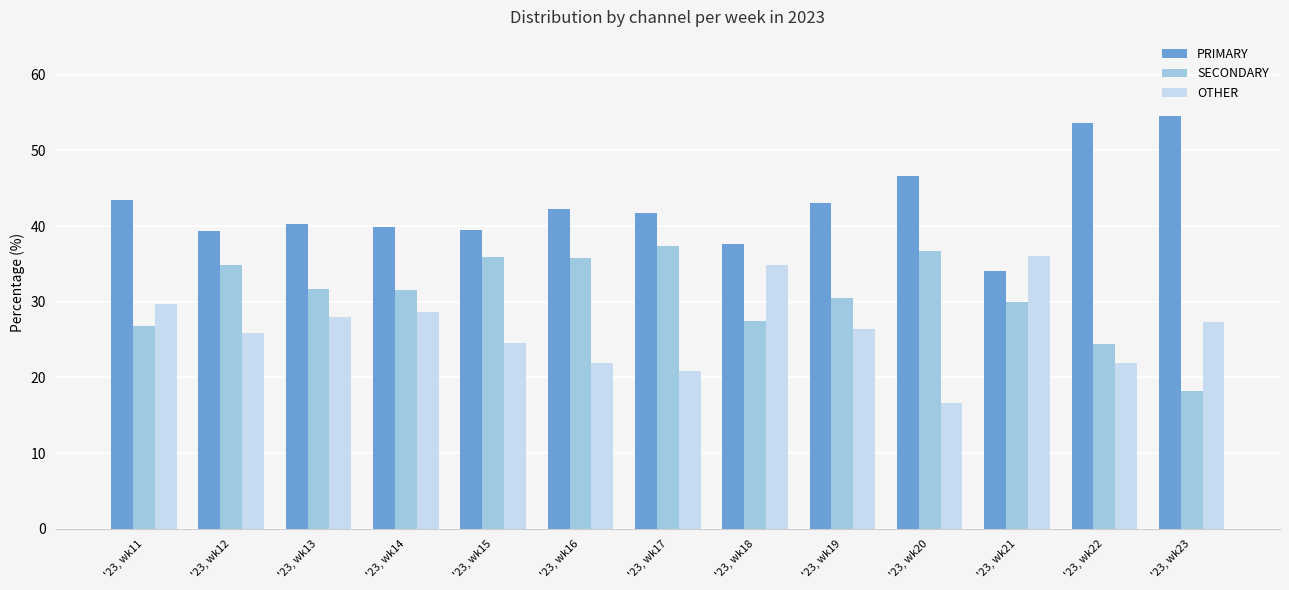

How many data points does each series have?

13